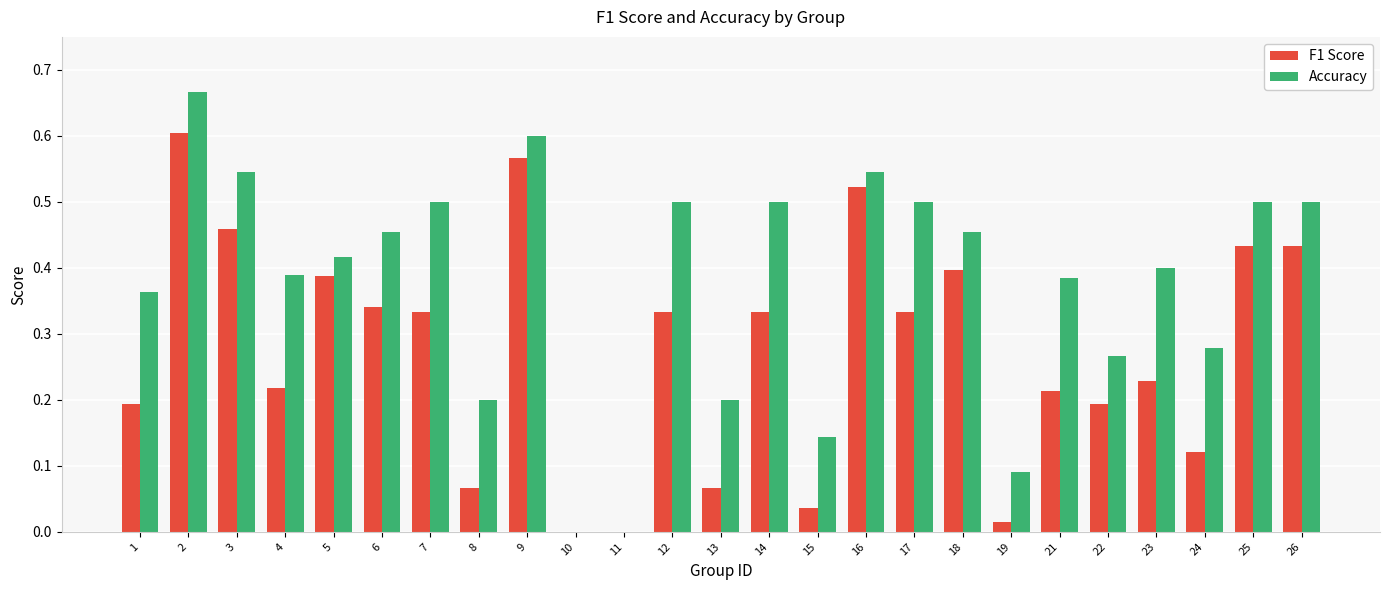

True or false: F1 Score has a value of 0.5 at 3.

True